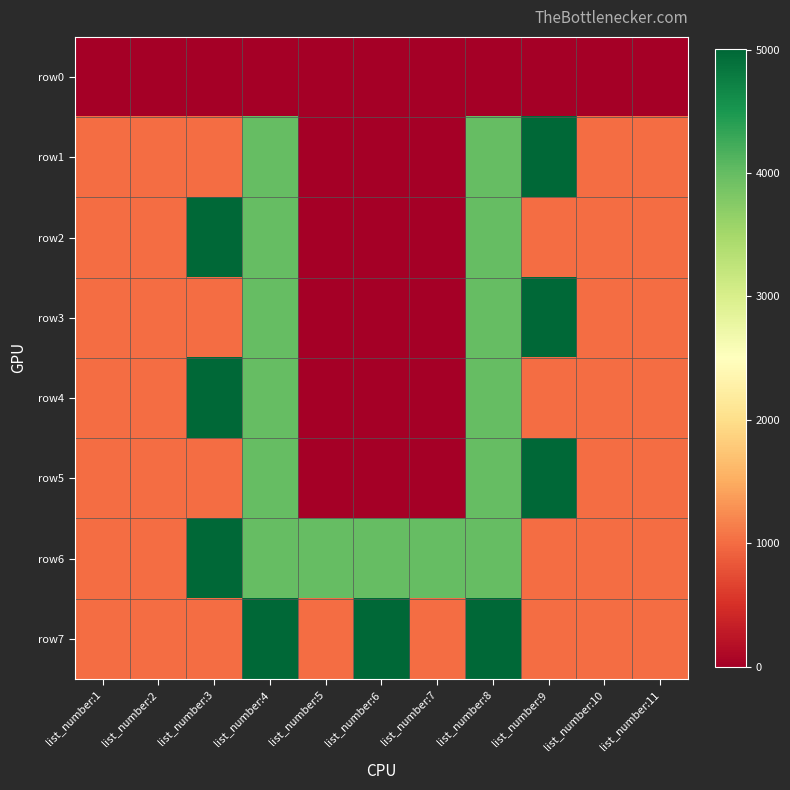

At which category is the sum across all series the highest?

list_number:4